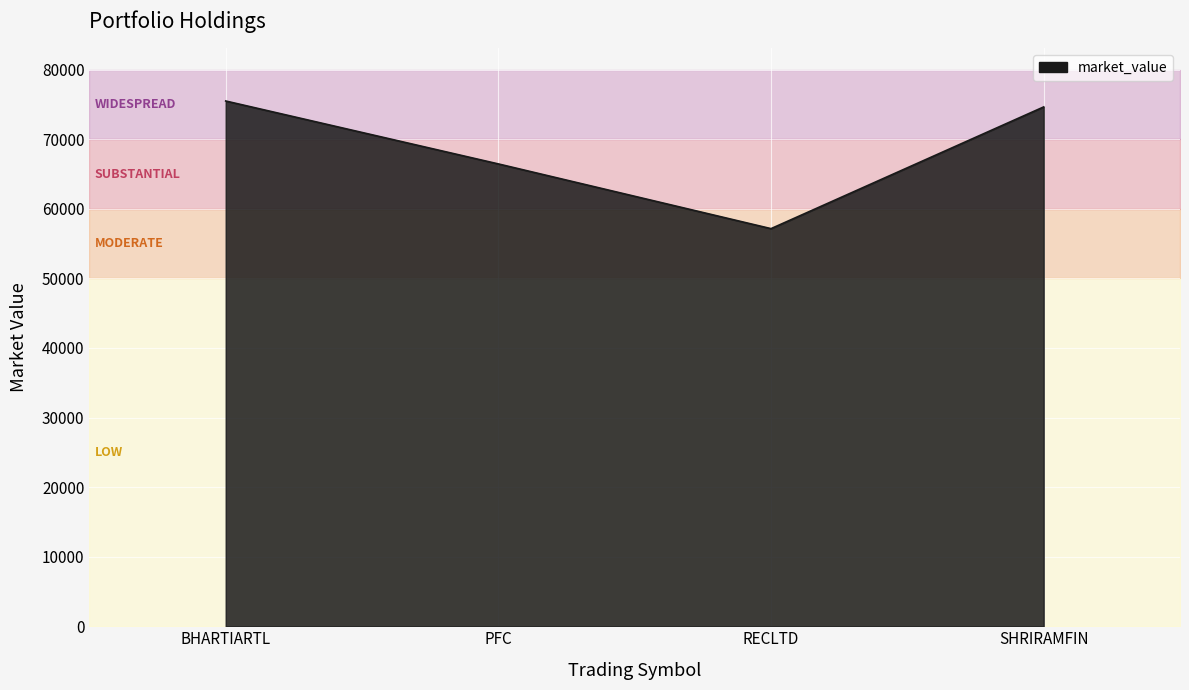

Rank the categories by value from highest to lowest.

BHARTIARTL, SHRIRAMFIN, PFC, RECLTD